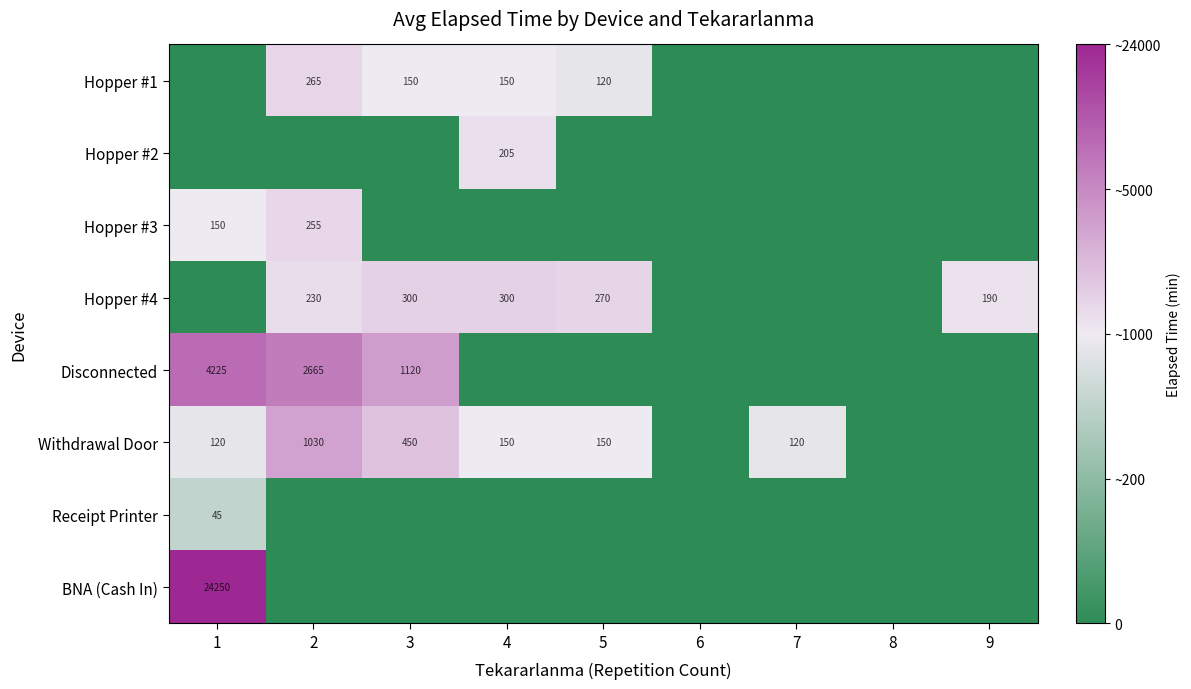

The value of Withdrawal Door at 4 is 150. True or false?

True